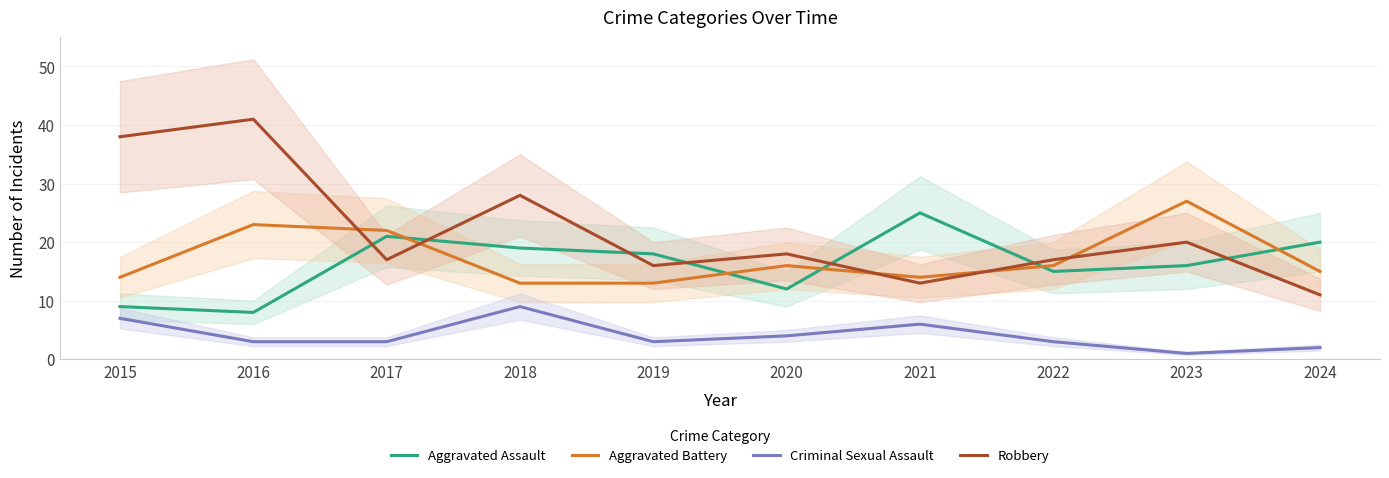

Reading left to right, transcribe all the data shown in this chart.

Aggravated Assault: 2015=9	2016=8	2017=21	2018=19	2019=18	2020=12	2021=25	2022=15	2023=16	2024=20
Aggravated Battery: 2015=14	2016=23	2017=22	2018=13	2019=13	2020=16	2021=14	2022=16	2023=27	2024=15
Criminal Sexual Assault: 2015=7	2016=3	2017=3	2018=9	2019=3	2020=4	2021=6	2022=3	2023=1	2024=2
Robbery: 2015=38	2016=41	2017=17	2018=28	2019=16	2020=18	2021=13	2022=17	2023=20	2024=11